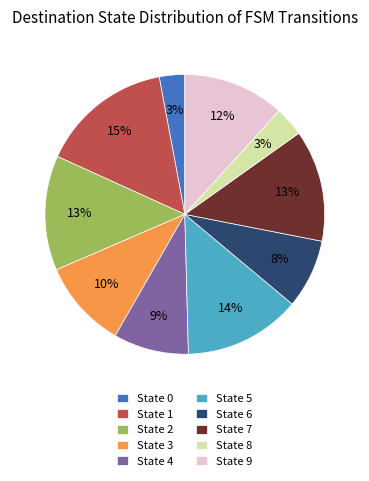

Which category has the biggest portion of the pie?

State 1